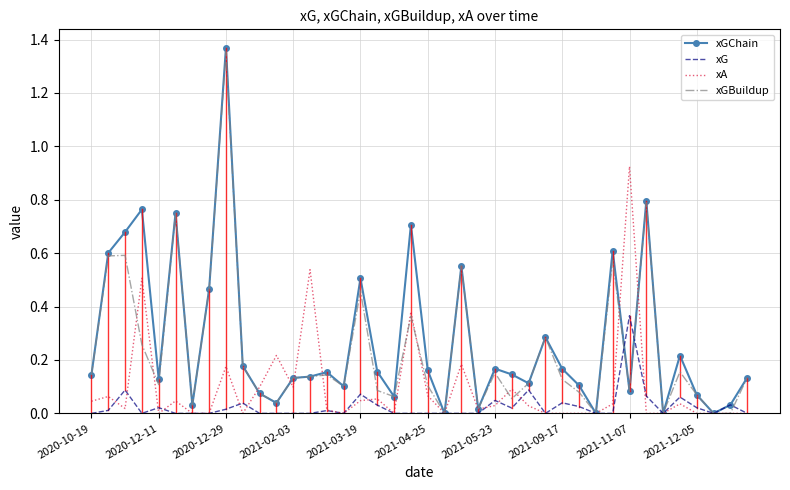

Rank the series by their average value, from lowest to highest.

xG, xA, xGBuildup, xGChain